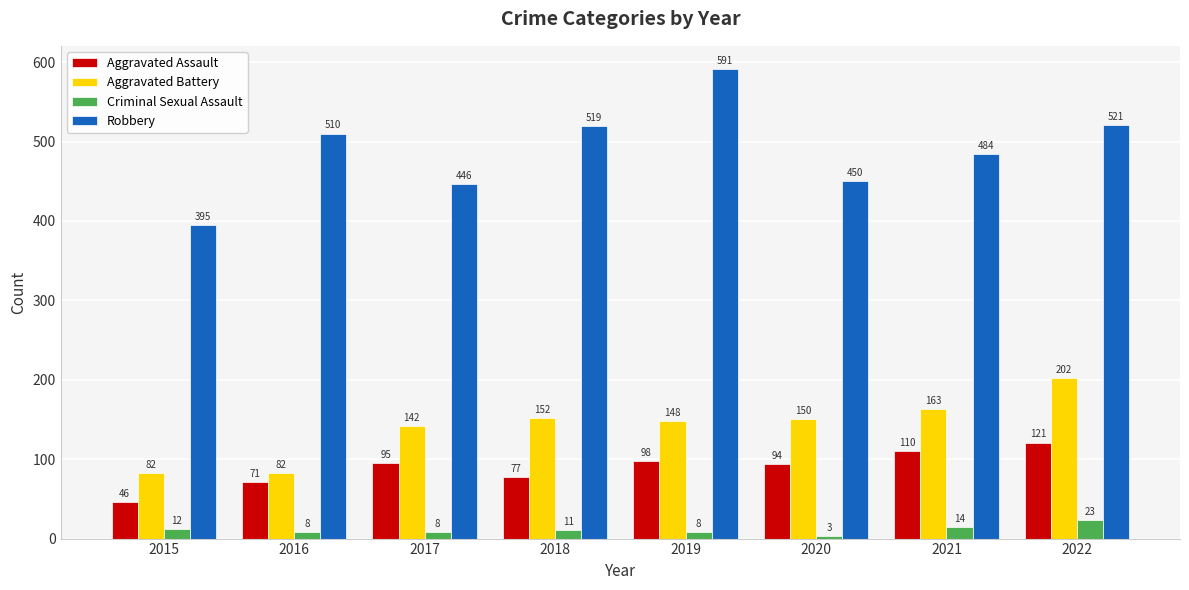

Which series has the largest range (max minus min)?

Robbery